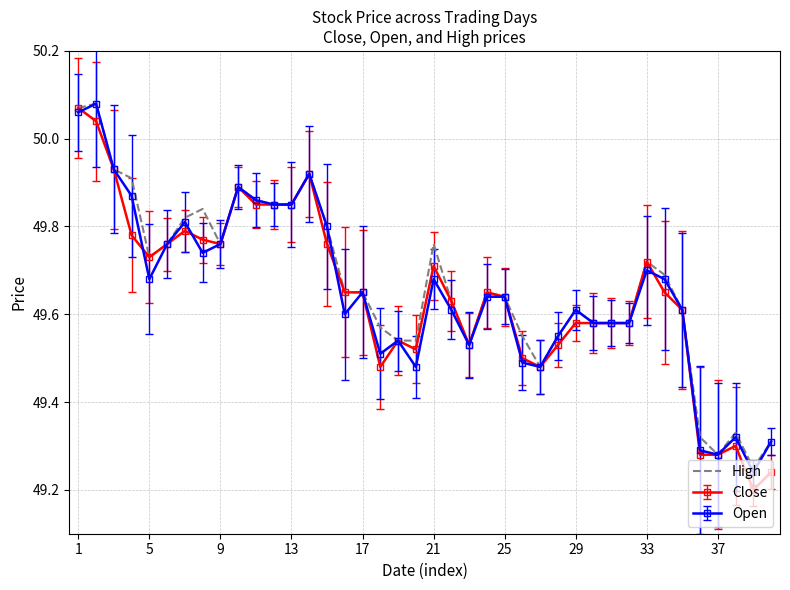

What is the minimum value shown in the chart?

49.2